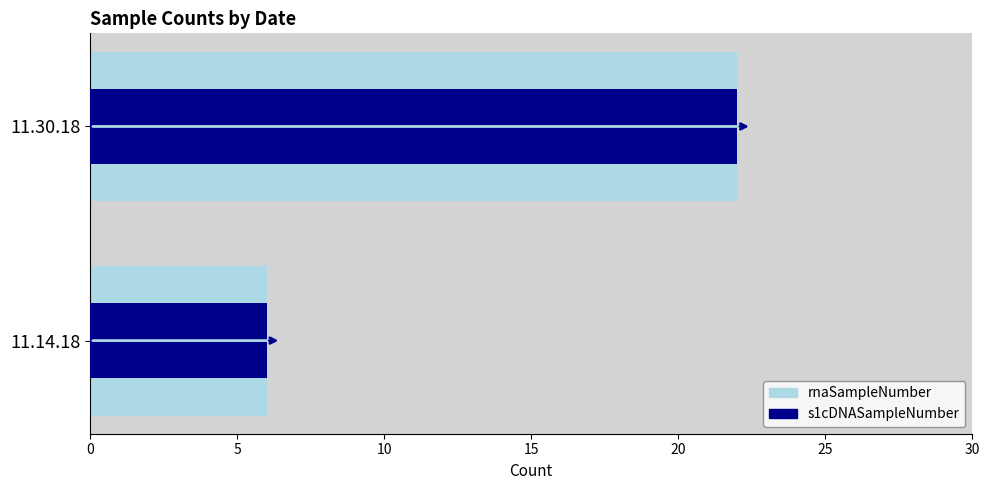

How many bars are there in total?

4